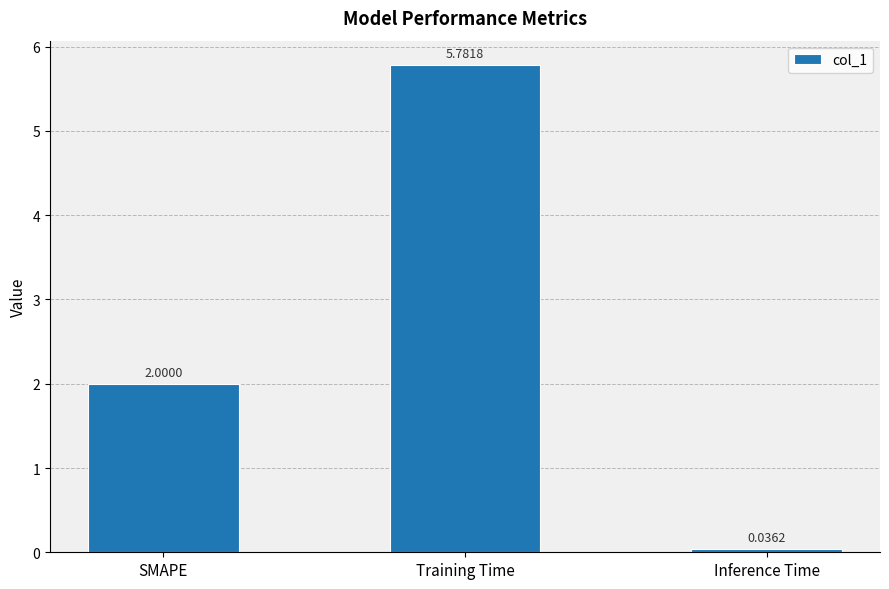

What is the value of the 1st bar from the left?

2.0